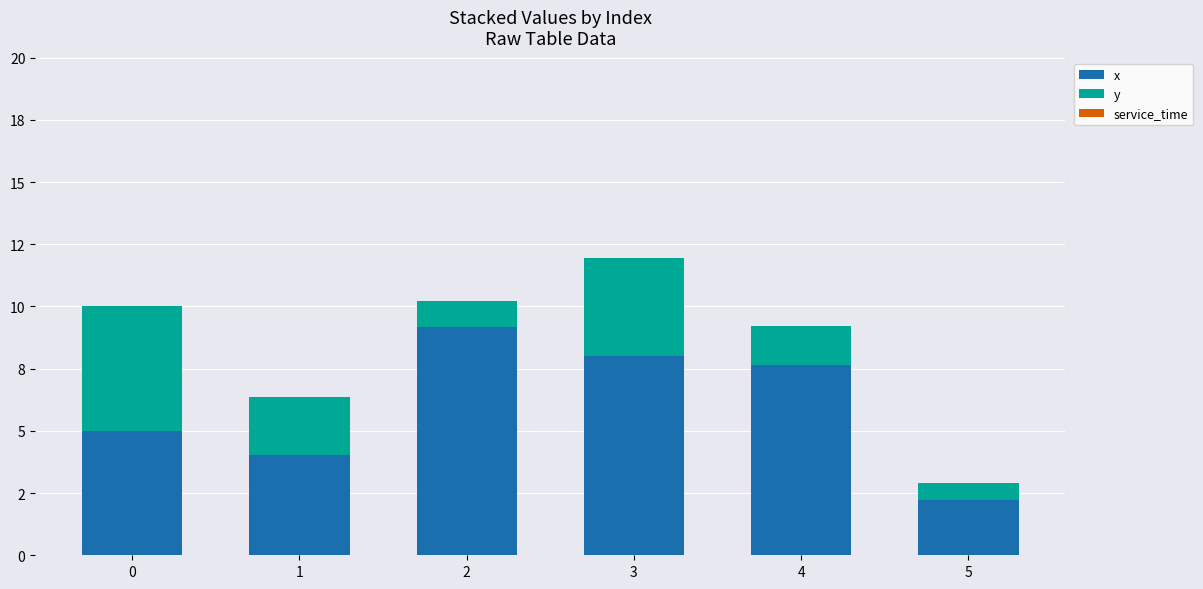

Are the bars horizontal?

No